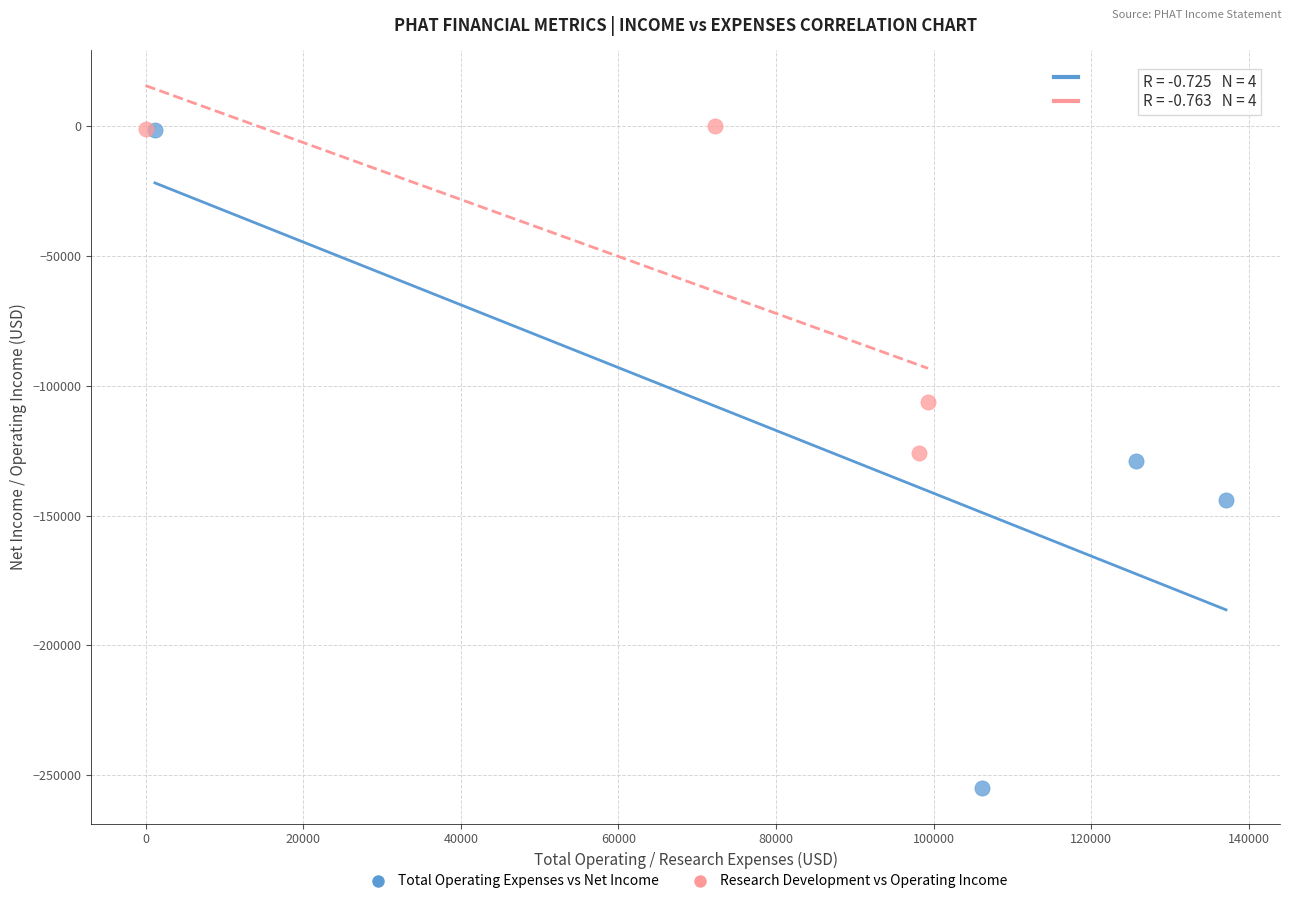

Which series has the widest spread of Y values?

Total Operating Expenses vs Net Income